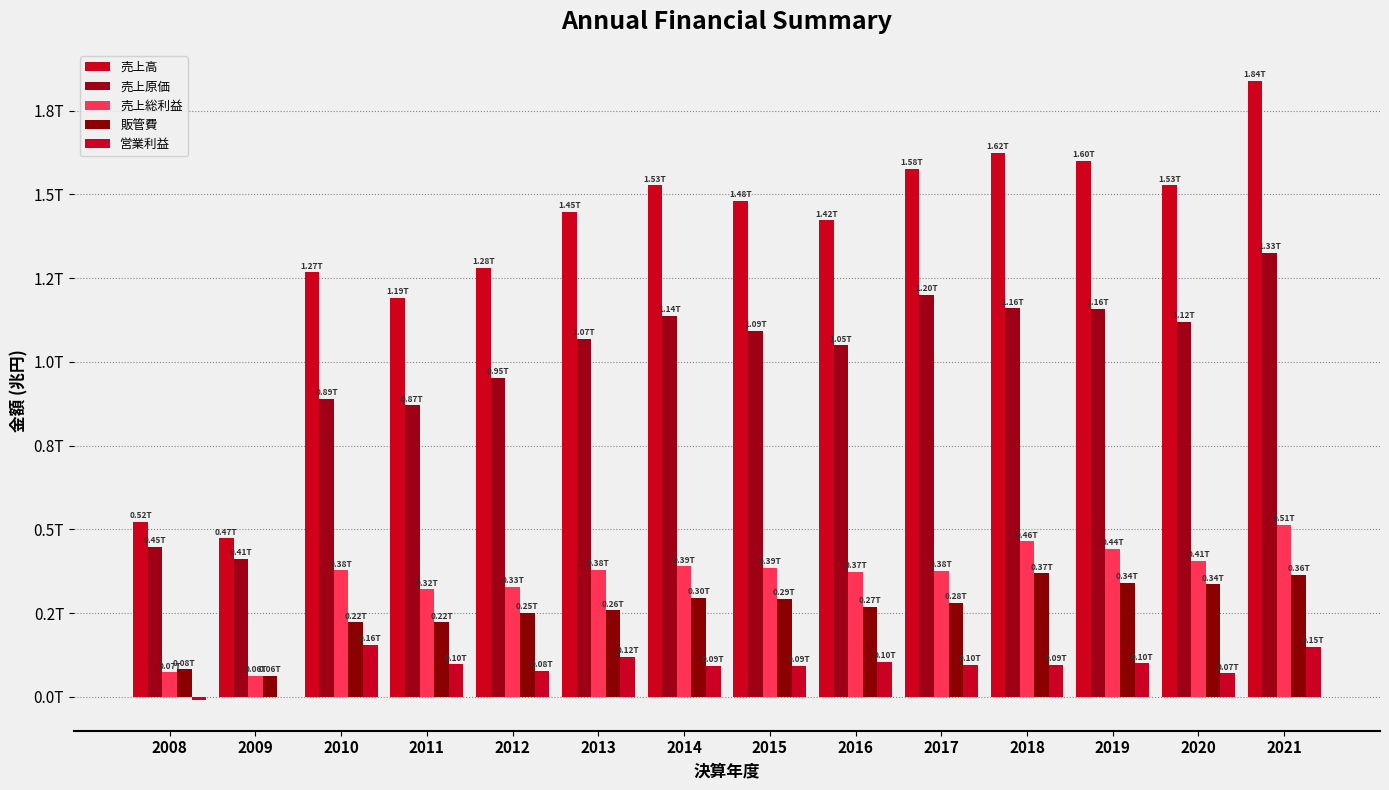

Are the bars grouped side by side (vs. stacked)?

Yes